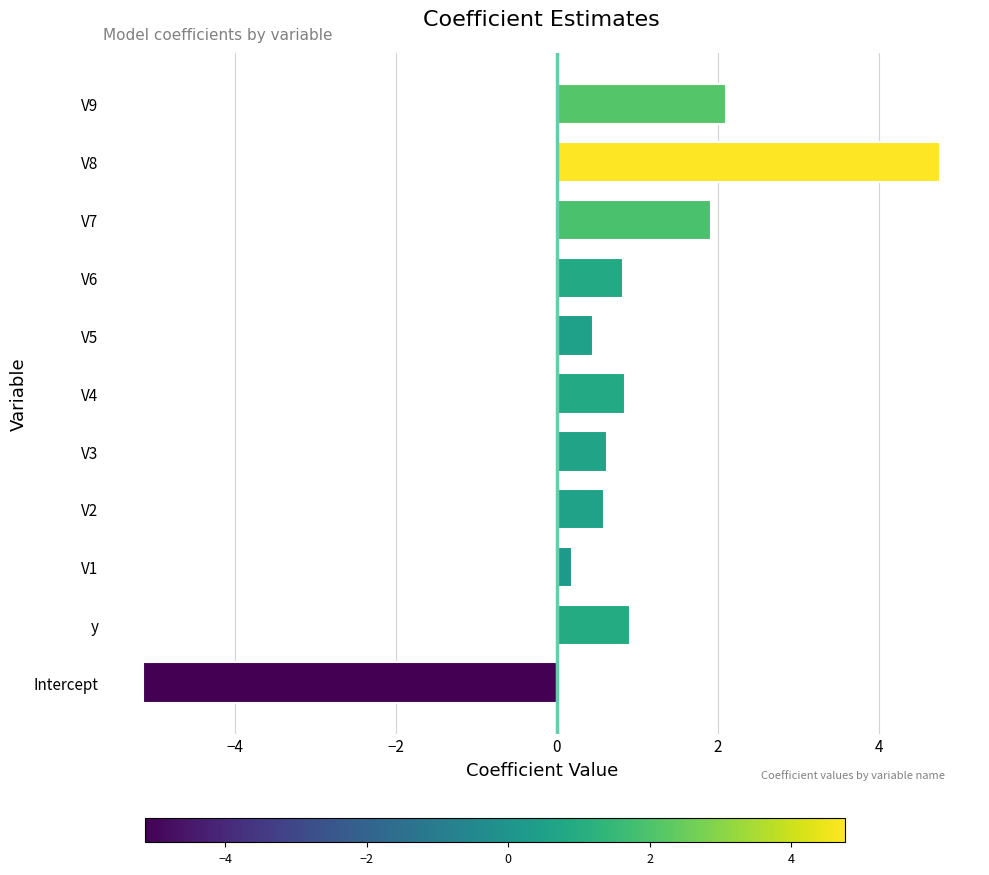

Does the chart contain any negative values?

Yes